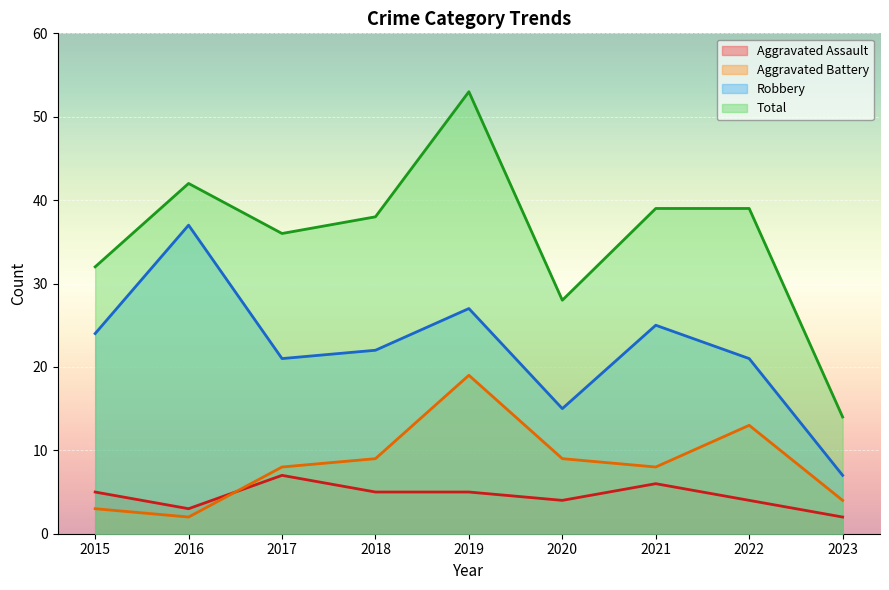

Reading left to right, transcribe all the data shown in this chart.

Aggravated Assault: 2015=5	2016=3	2017=7	2018=5	2019=5	2020=4	2021=6	2022=4	2023=2
Aggravated Battery: 2015=3	2016=2	2017=8	2018=9	2019=19	2020=9	2021=8	2022=13	2023=4
Robbery: 2015=24	2016=37	2017=21	2018=22	2019=27	2020=15	2021=25	2022=21	2023=7
Total: 2015=32	2016=42	2017=36	2018=38	2019=53	2020=28	2021=39	2022=39	2023=14